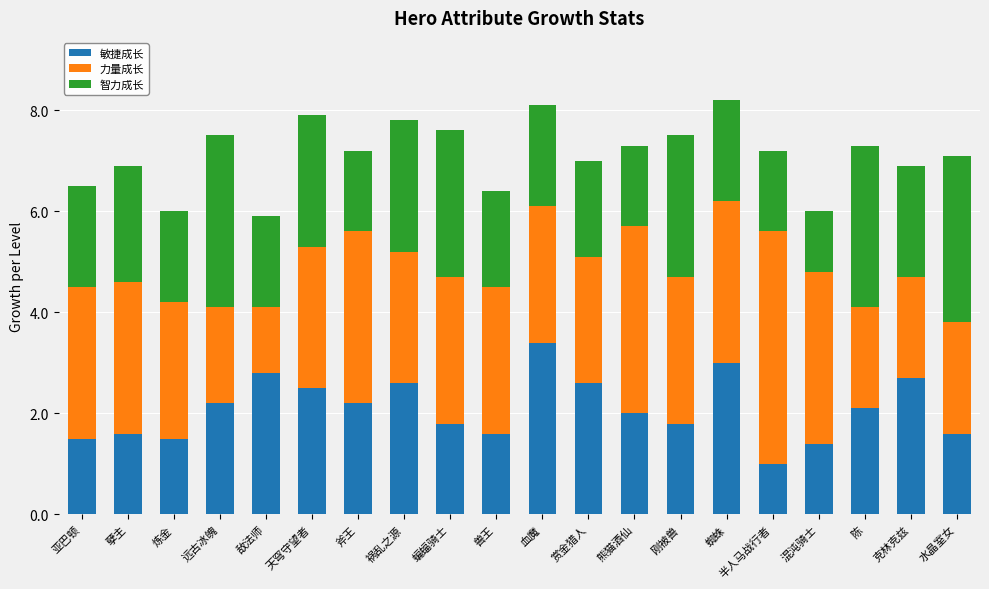

What is the sum of all 敏捷成长 values?

41.9